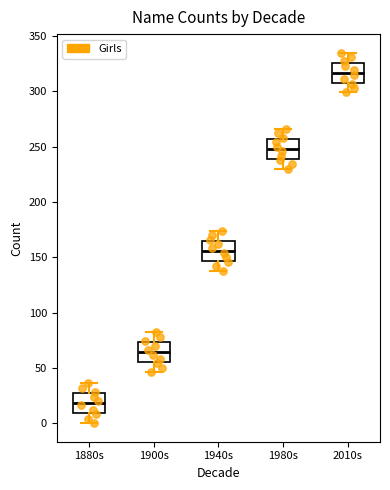

Which box's median line is the lowest?

1880s